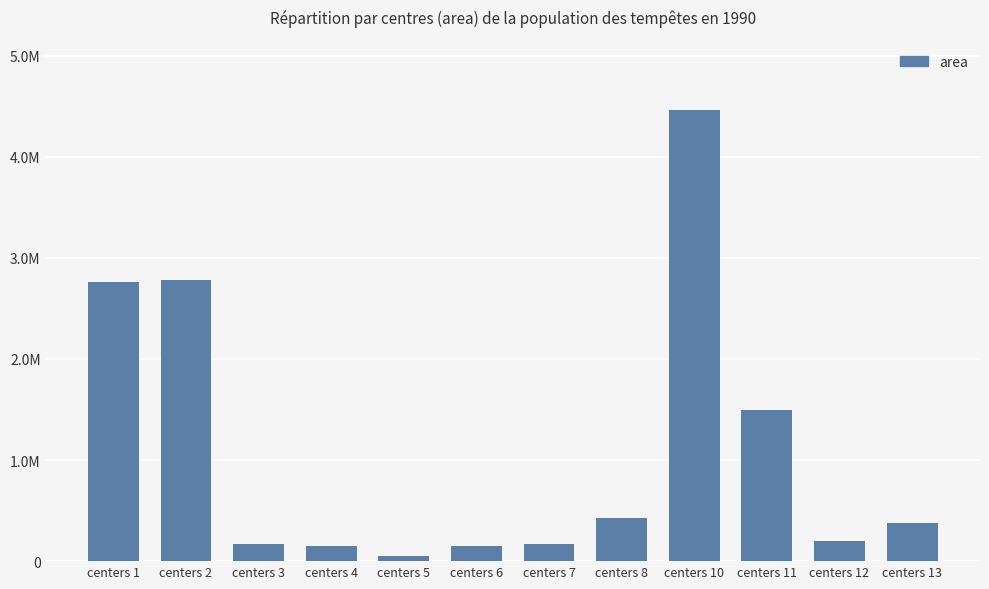

Which has a higher value, centers 8 or centers 1?

centers 1